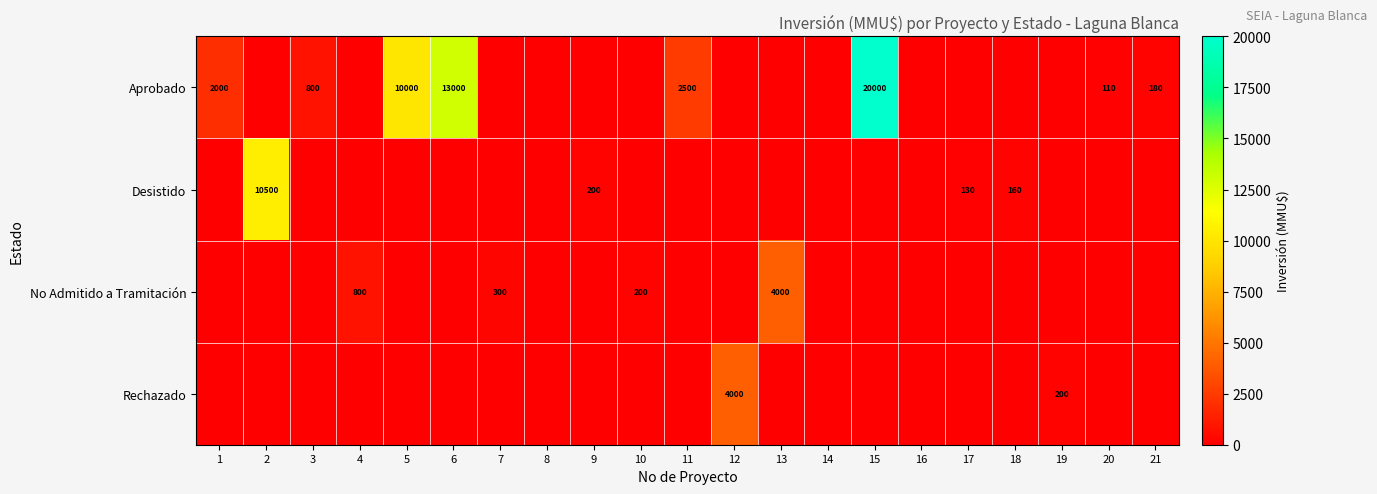

The value of No Admitido a Tramitación at 13 is 6667. True or false?

False